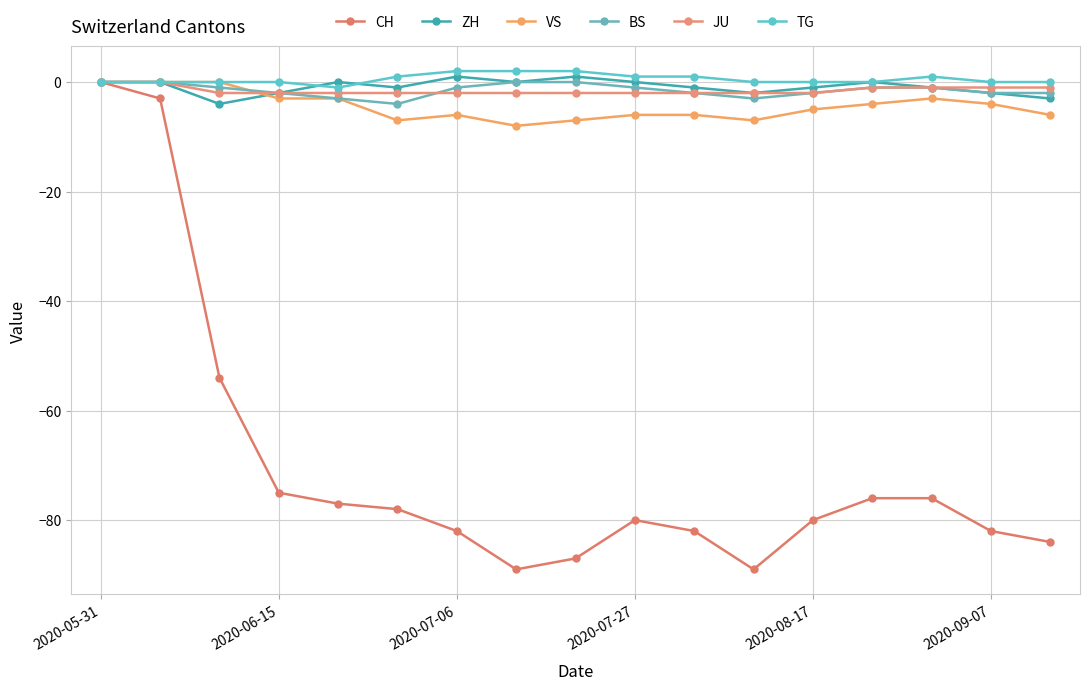

Reading right to left, extract all data points from this chart.

CH: -84	-82	-76	-76	-80	-89	-82	-80	-87	-89	-82	-78	-77	-75	-54	-3	0
ZH: -3	-2	-1	0	-1	-2	-1	0	1	0	1	-1	0	-2	-4	0	0
VS: -6	-4	-3	-4	-5	-7	-6	-6	-7	-8	-6	-7	-3	-3	0	0	0
BS: -2	-2	-1	-1	-2	-3	-2	-1	0	0	-1	-4	-3	-2	-1	0	0
JU: -1	-1	-1	-1	-2	-2	-2	-2	-2	-2	-2	-2	-2	-2	-2	0	0
TG: 0	0	1	0	0	0	1	1	2	2	2	1	-1	0	0	0	0